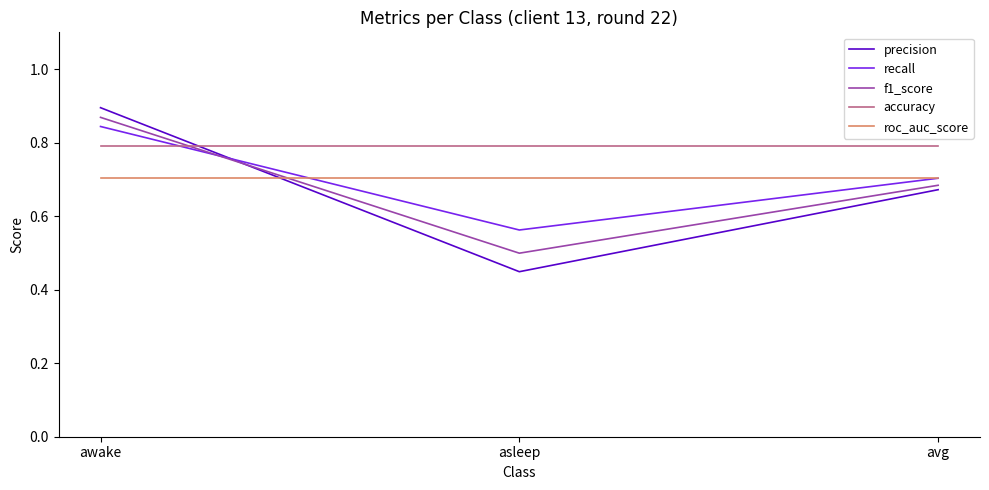

At which category is the sum across all series the highest?

awake